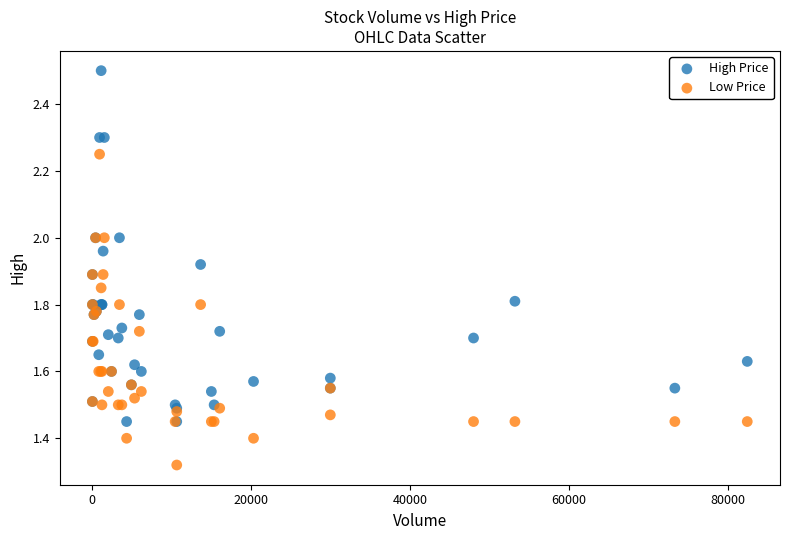

What are all the series names shown in the legend?

High Price, Low Price